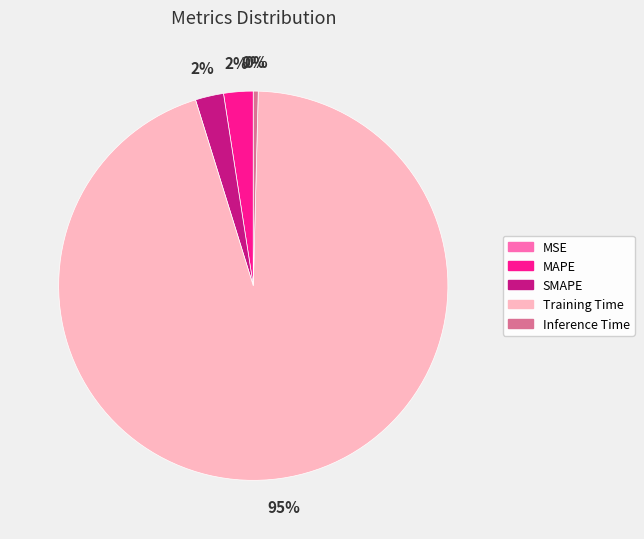

To the nearest percent, what is the difference between the MAPE and Inference Time slice percentages?

2%